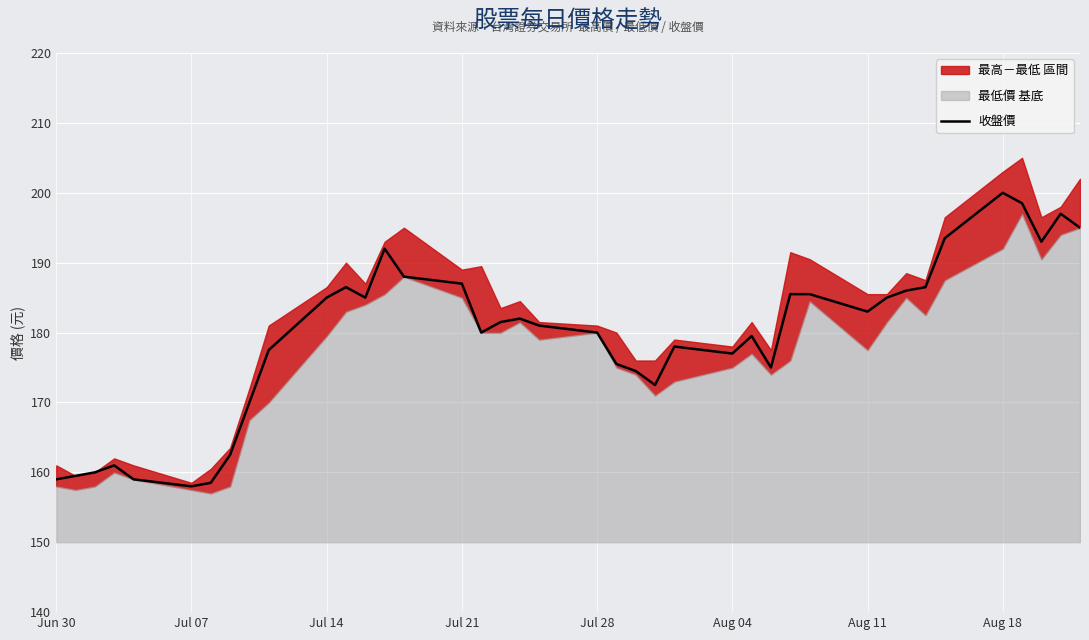

True or false: there are more than 0 points higher than both neighbors.

True